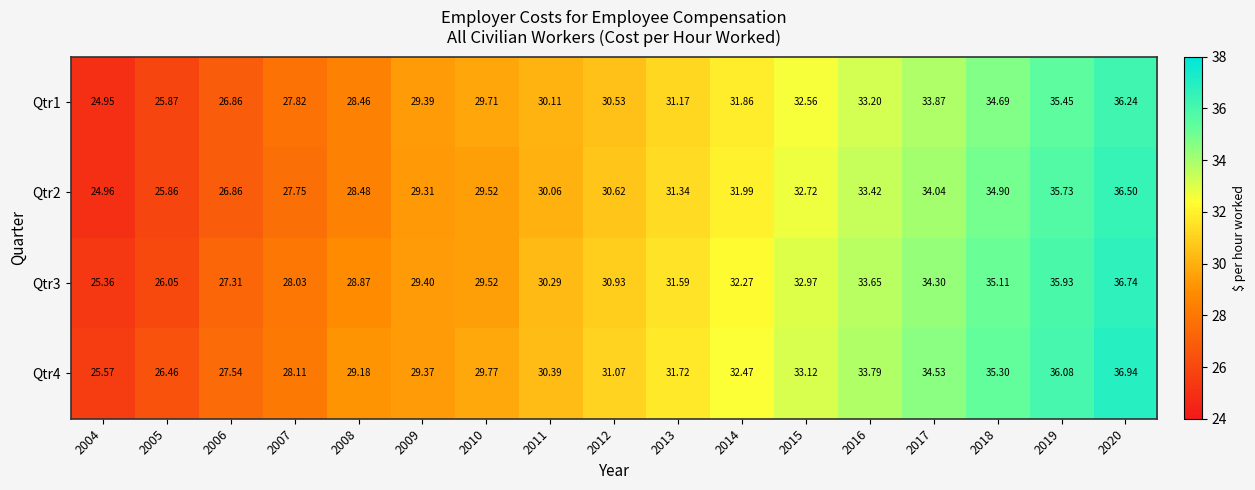

How many values in the Qtr4 series are below 31?

8